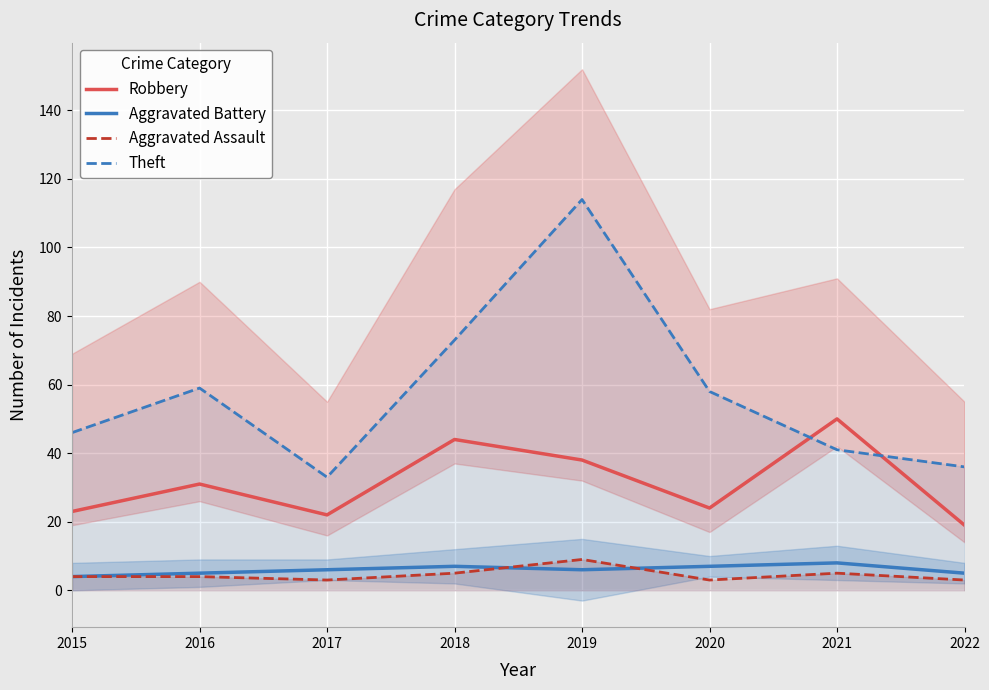

Between 2021 and 2015, which is larger?

2021